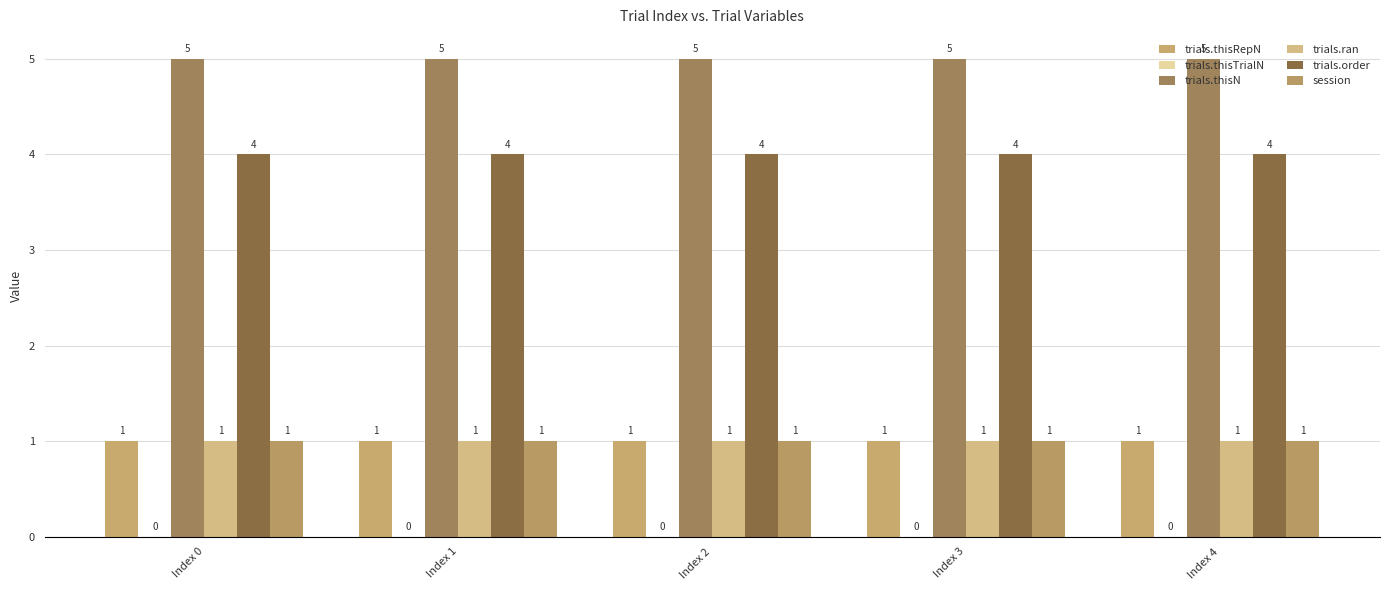

How many groups of bars are there?

5